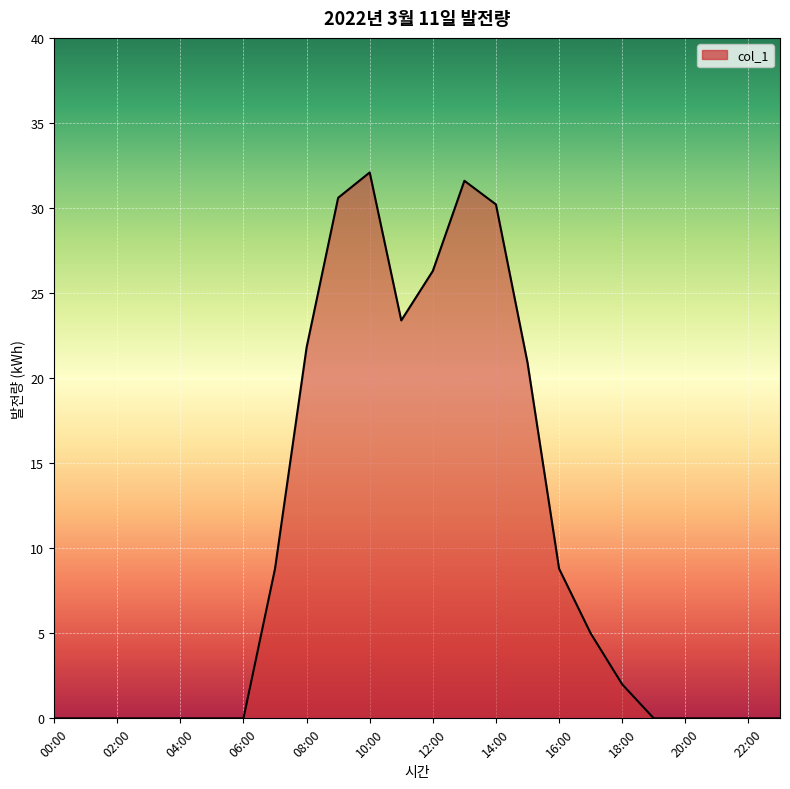

What is the greatest value displayed?

32.1